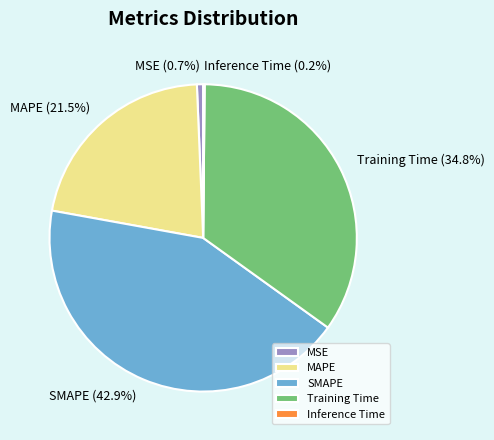

True or false: Training Time accounts for 48% of the total.

False